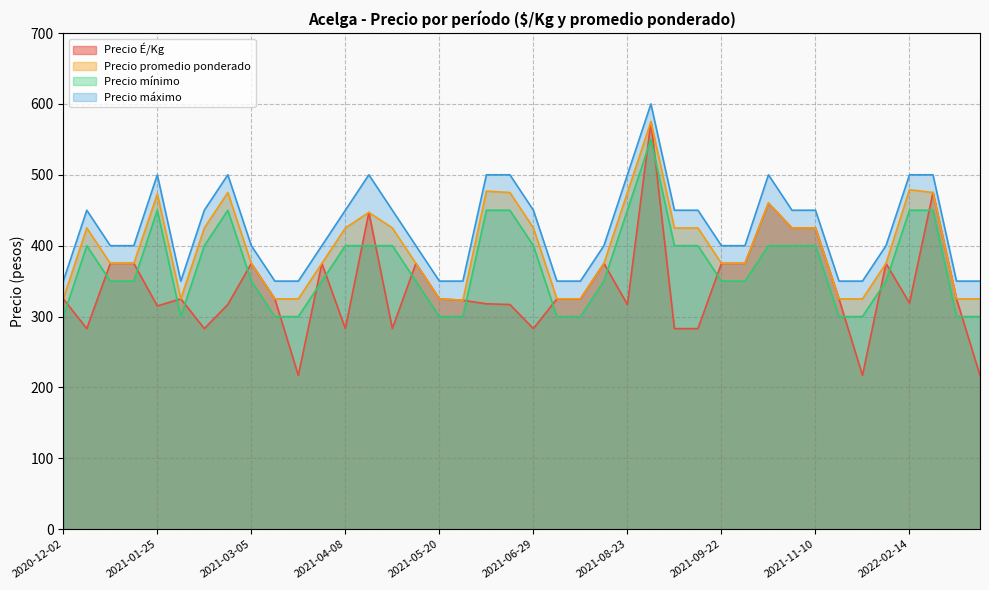

How many lines are shown in the chart?

4